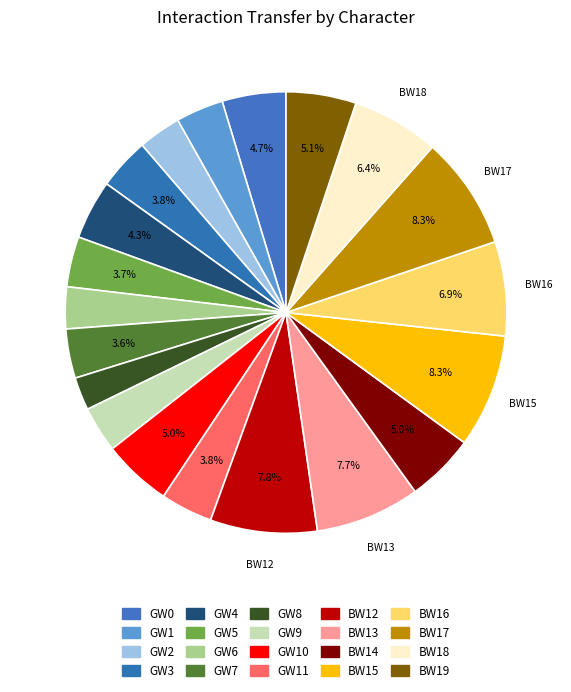

To the nearest percent, what is the average slice percentage?

5%